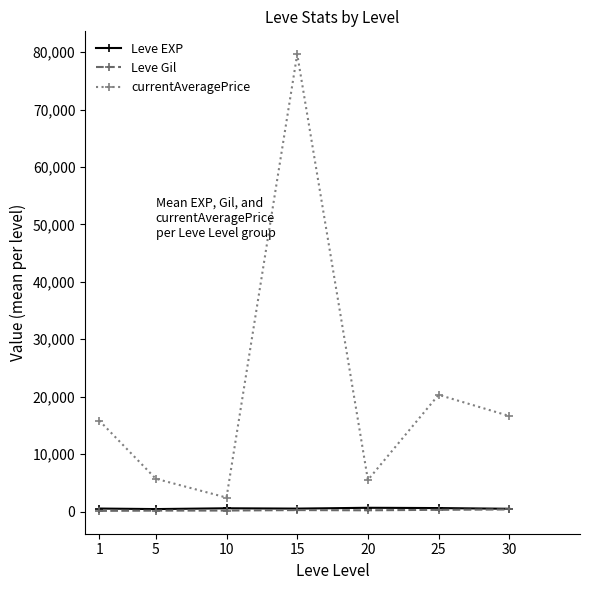

What is the value of the Leve Gil point at the 6th from the left?

297.3